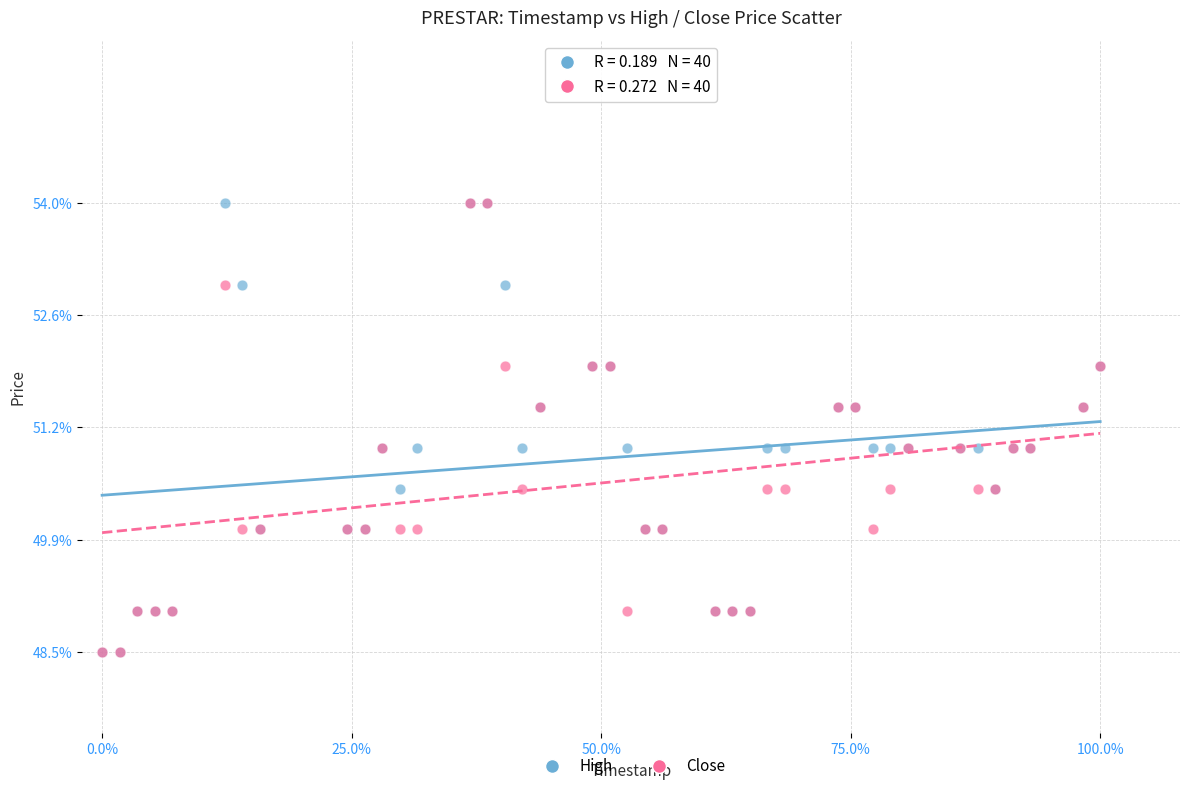

What are all the series names shown in the legend?

High, Close